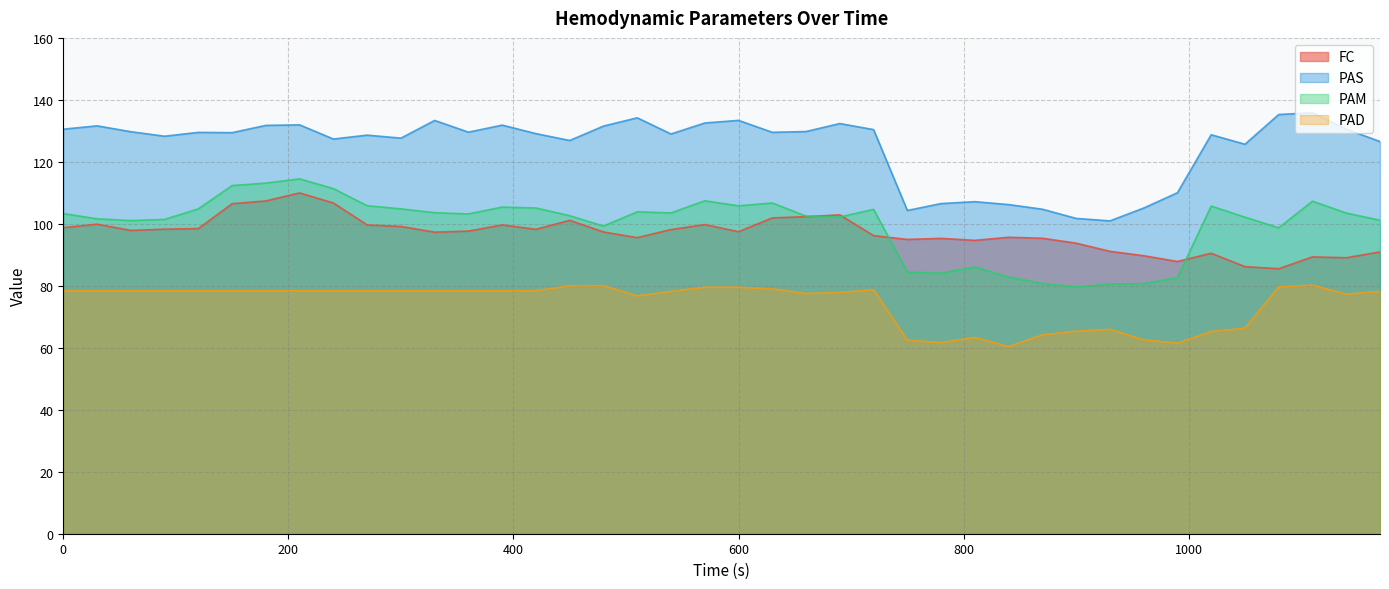

What is the maximum value for PAM?

114.5